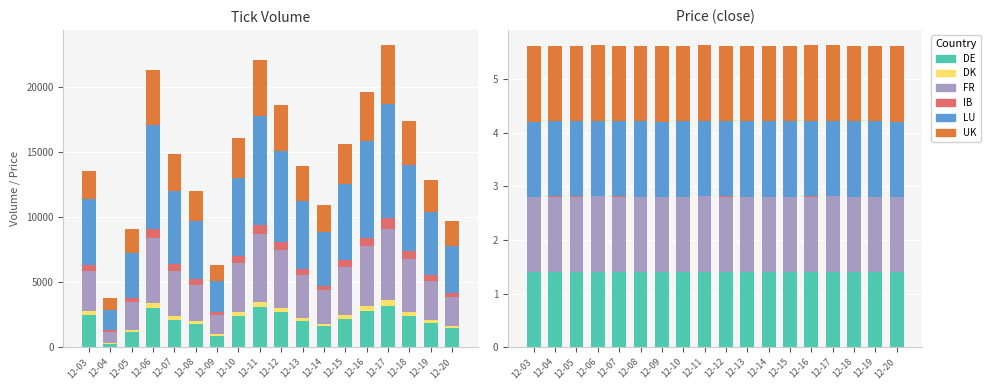

Reading right to left, what are all the values shown in this chart?

DE: 1.4	1.4	1.4	1.4	1.4	1.4	1.4	1.4	1.4	1.4	1.4	1.4	1.4	1.4	1.4	1.4	1.4	1.4
DK: 0.0	0.0	0.0	0.0	0.0	0.0	0.0	0.0	0.0	0.0	0.0	0.0	0.0	0.0	0.0	0.0	0.0	0.0
FR: 1.4	1.4	1.4	1.4	1.4	1.4	1.4	1.4	1.4	1.4	1.4	1.4	1.4	1.4	1.4	1.4	1.4	1.4
IB: 0.0	0.0	0.0	0.0	0.0	0.0	0.0	0.0	0.0	0.0	0.0	0.0	0.0	0.0	0.0	0.0	0.0	0.0
LU: 1.4	1.4	1.4	1.4	1.4	1.4	1.4	1.4	1.4	1.4	1.4	1.4	1.4	1.4	1.4	1.4	1.4	1.4
UK: 1.4	1.4	1.4	1.4	1.4	1.4	1.4	1.4	1.4	1.4	1.4	1.4	1.4	1.4	1.4	1.4	1.4	1.4